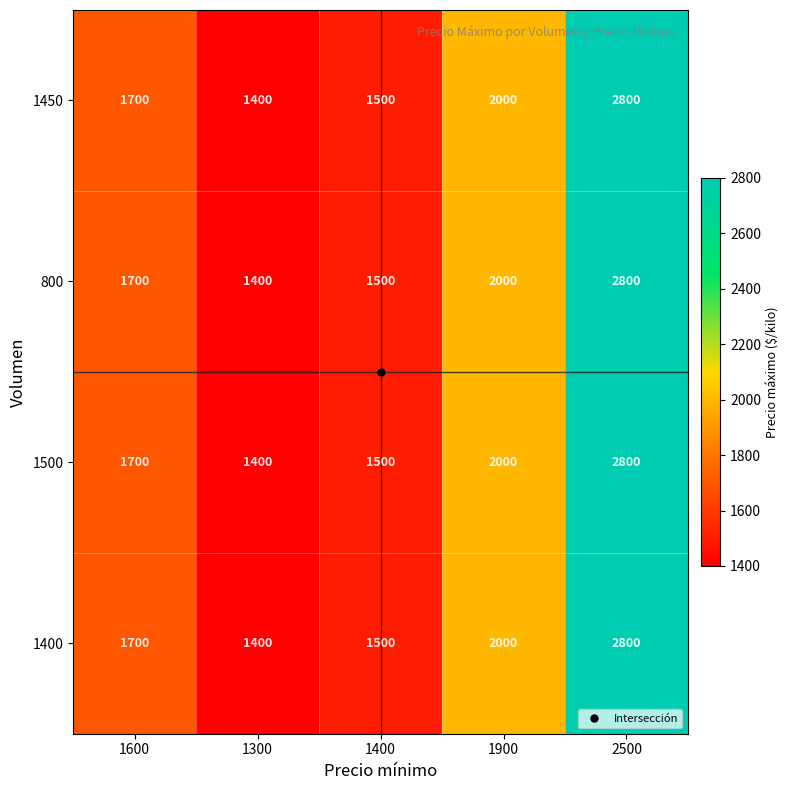

What value does the 800 series have at 1300, to the nearest 100?

1400